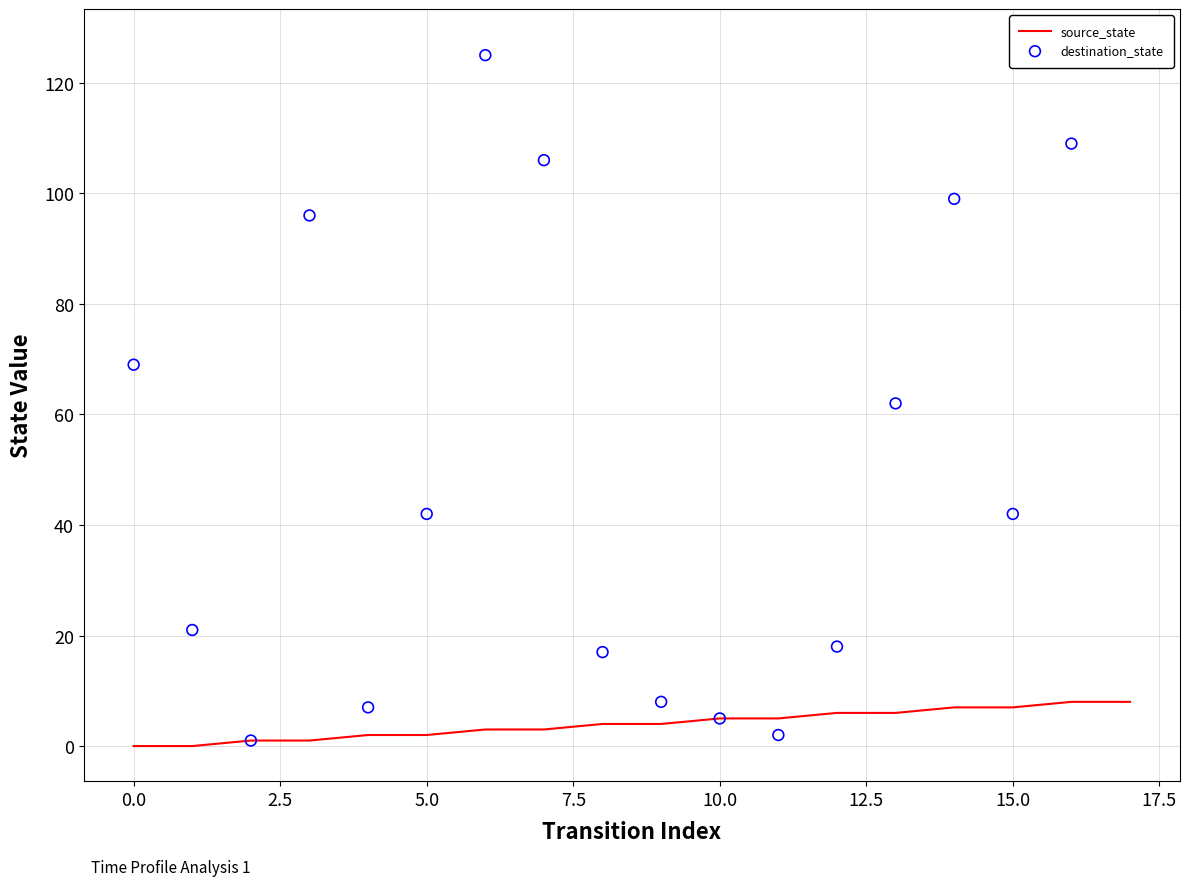

What is the maximum value for source_state?

8